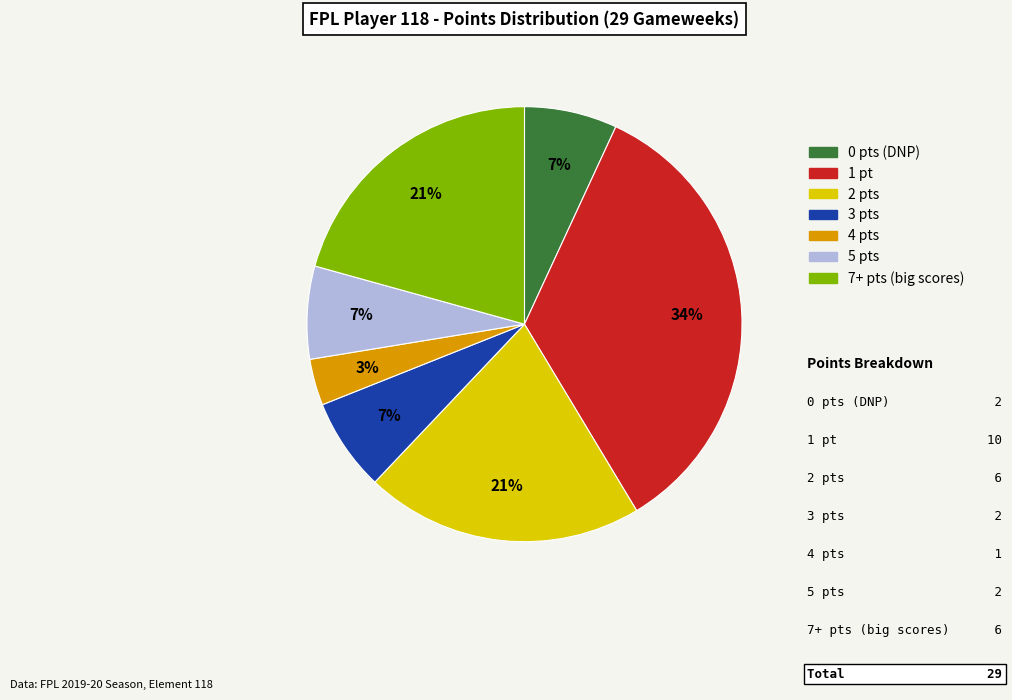

Count the number of slices in the pie.

7